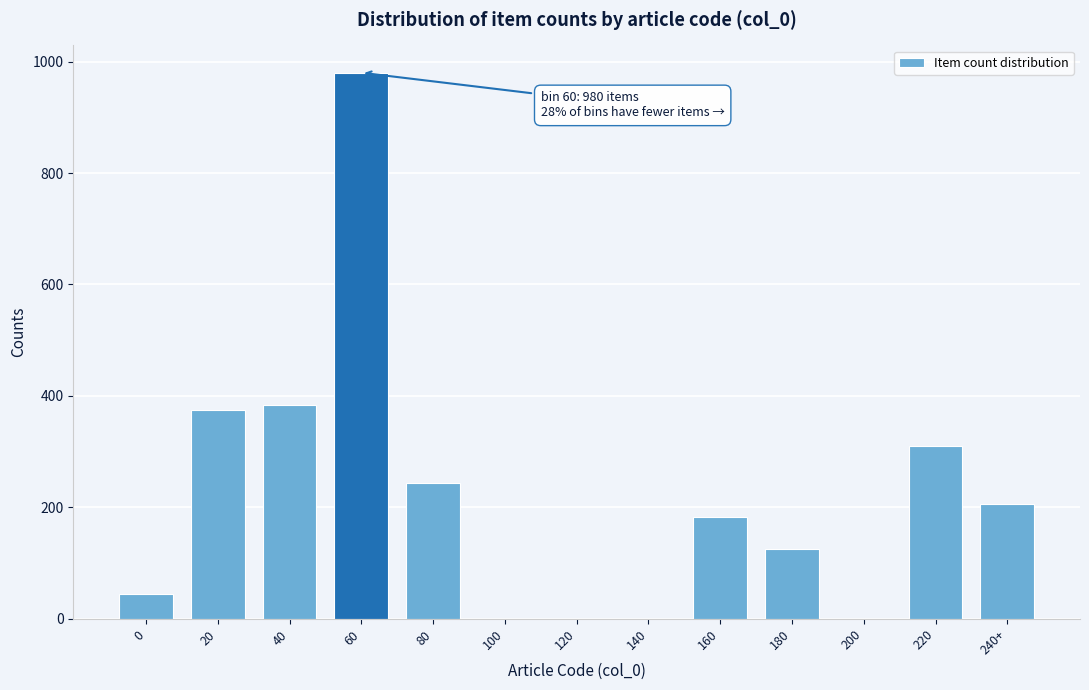

Reading left to right, what are all the values shown in this chart?

0=45	20=375	40=384	60=980	80=243	100=0	120=0	140=0	160=183	180=126	200=0	220=310	240+=206